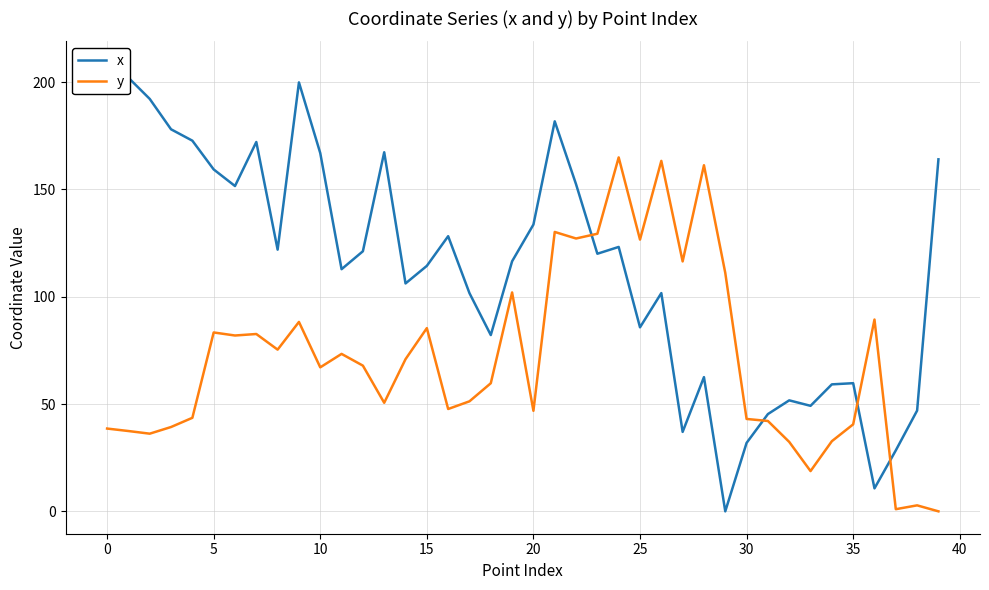

What is the total value across all series at 28?

223.8